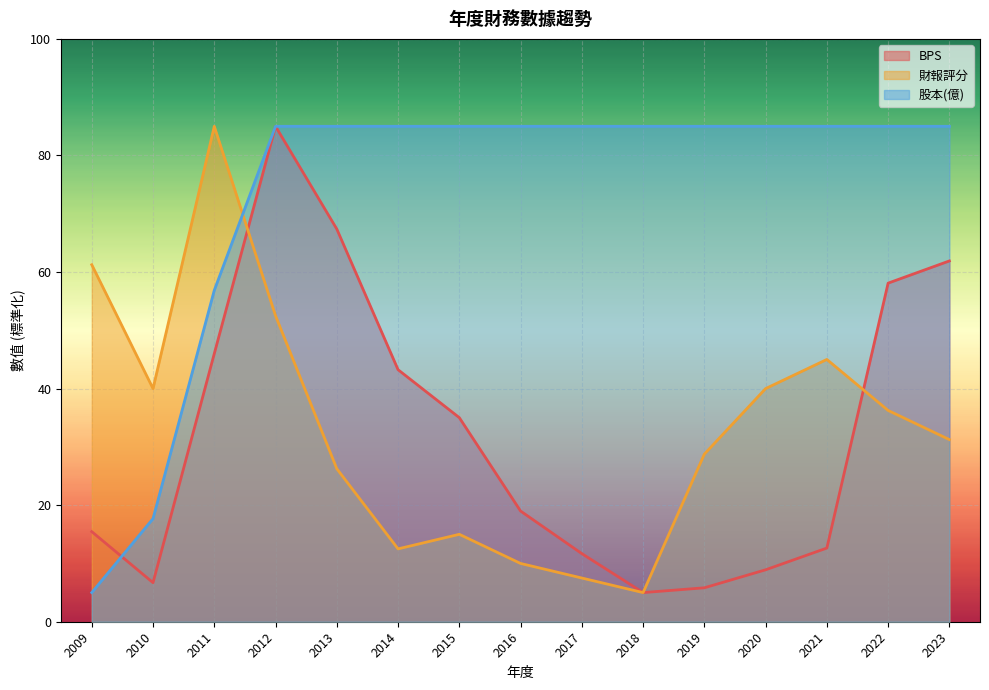

The value of 股本(億) at 2011 is 56.9. True or false?

True